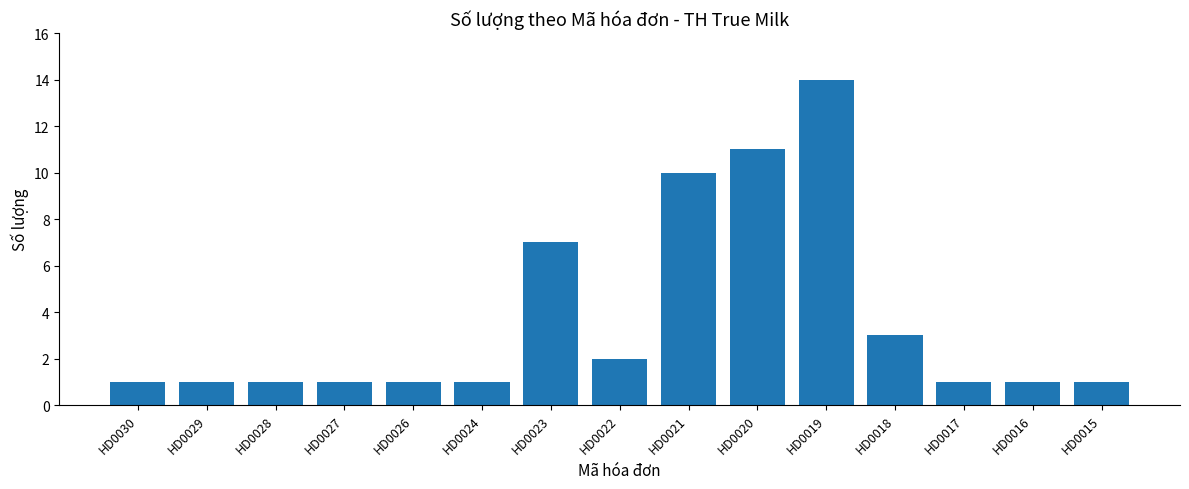

Reading left to right, what are all the values shown in this chart?

HD0030=1	HD0029=1	HD0028=1	HD0027=1	HD0026=1	HD0024=1	HD0023=7	HD0022=2	HD0021=10	HD0020=11	HD0019=14	HD0018=3	HD0017=1	HD0016=1	HD0015=1